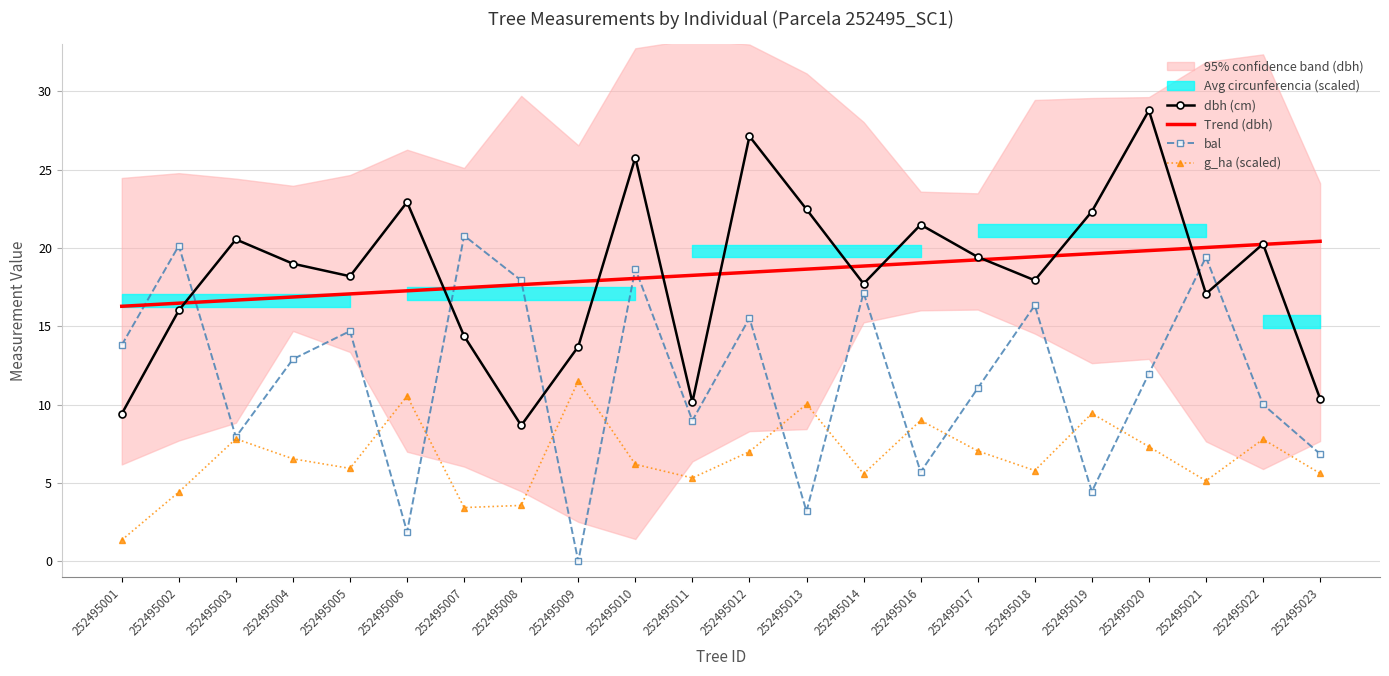

What is the sum of all g_ha (scaled) values?

146.3